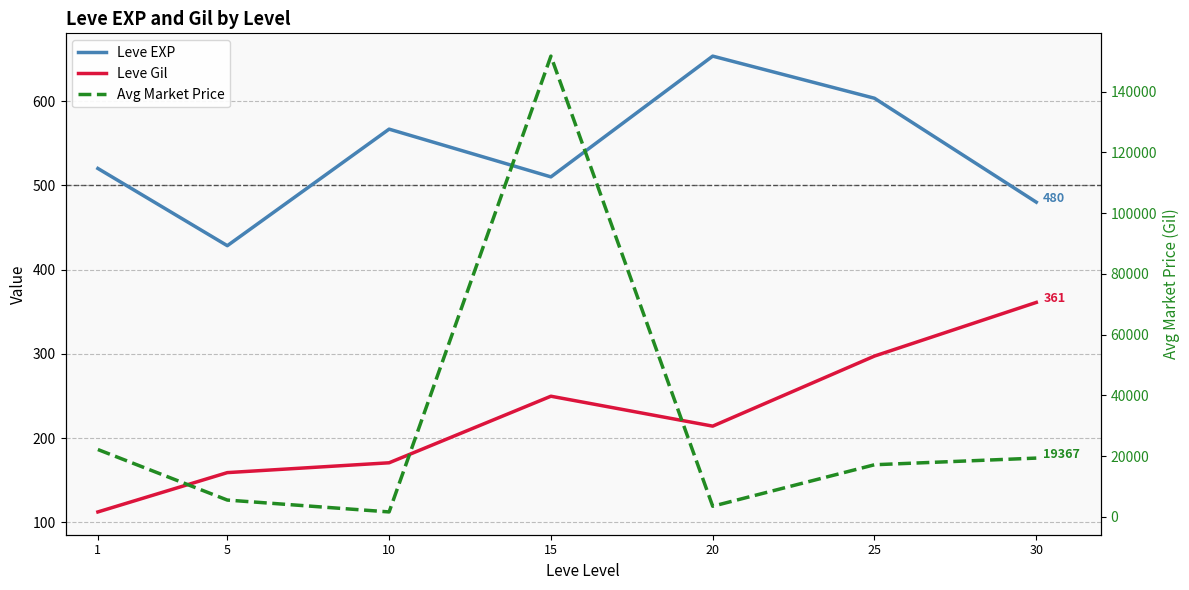

List the labels in order of Avg Market Price value, largest first.

15, 1, 30, 25, 5, 20, 10